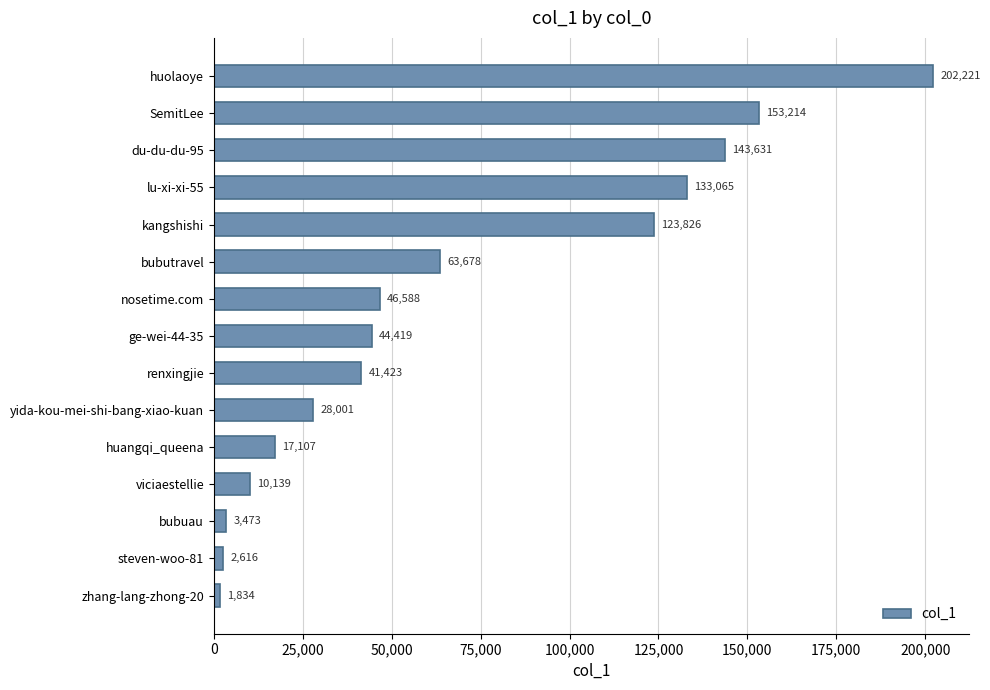

Count the number of data series in this chart.

1